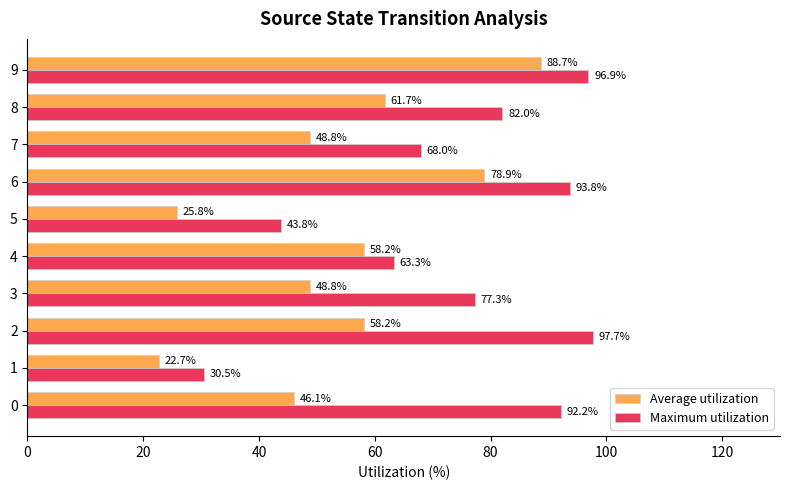

Rank the series by their average value, from highest to lowest.

Maximum utilization, Average utilization